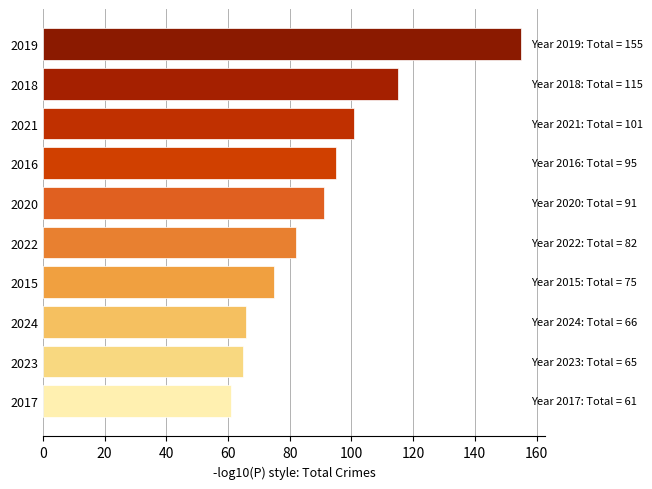

Are the bars horizontal?

Yes